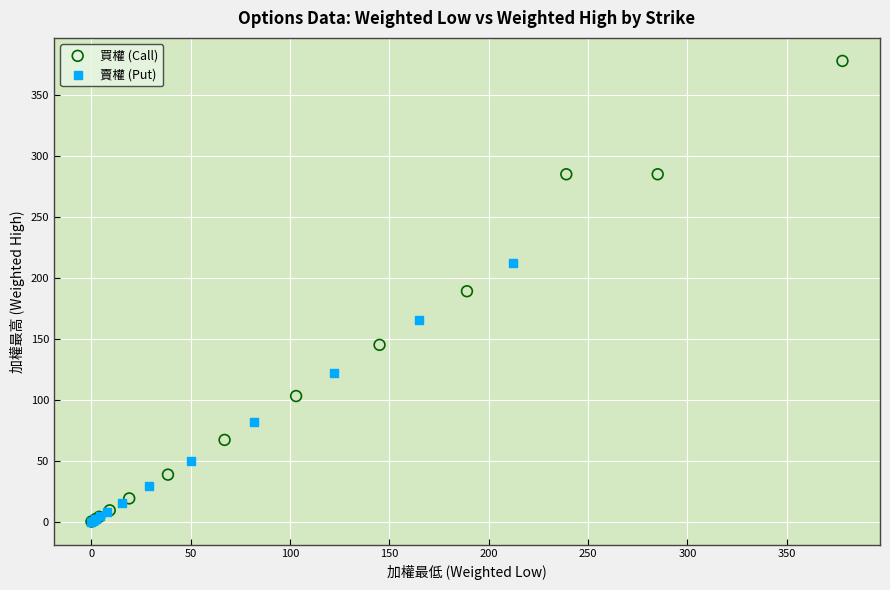

Which series has the widest spread of Y values?

買權 (Call)